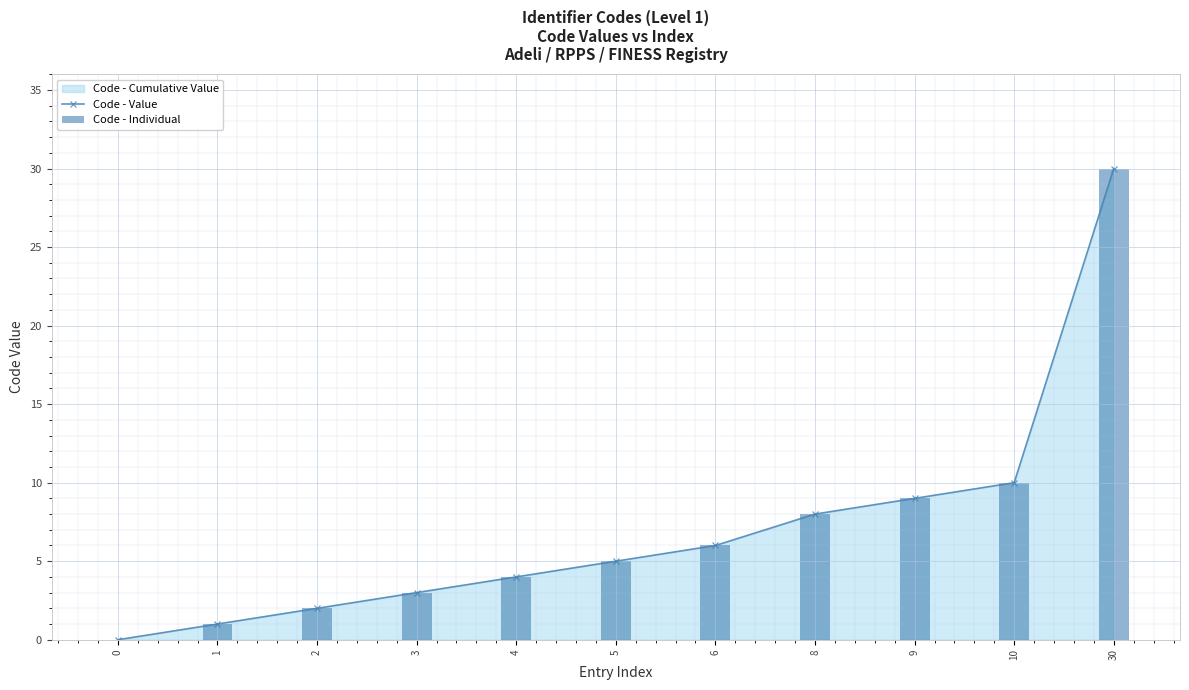

What is the difference between the Code - Value values at 3 and 30?

27